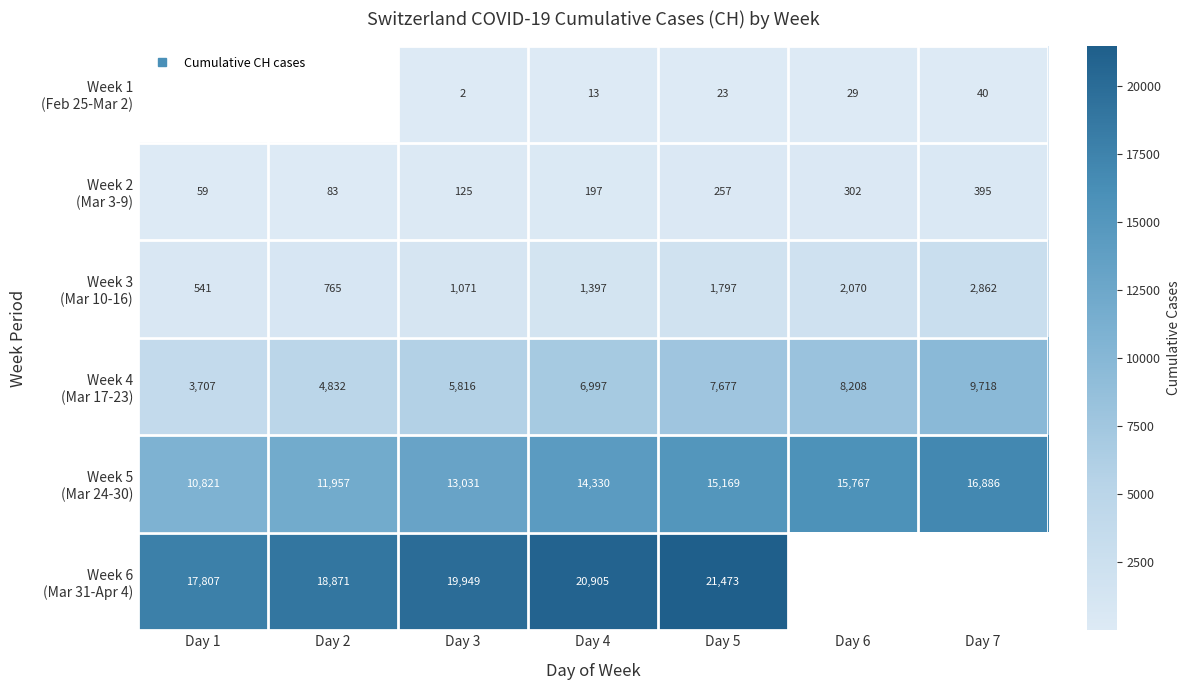

What is the difference between the second highest and second lowest values in the Week 3 (Mar 10-16) series?

1305.0